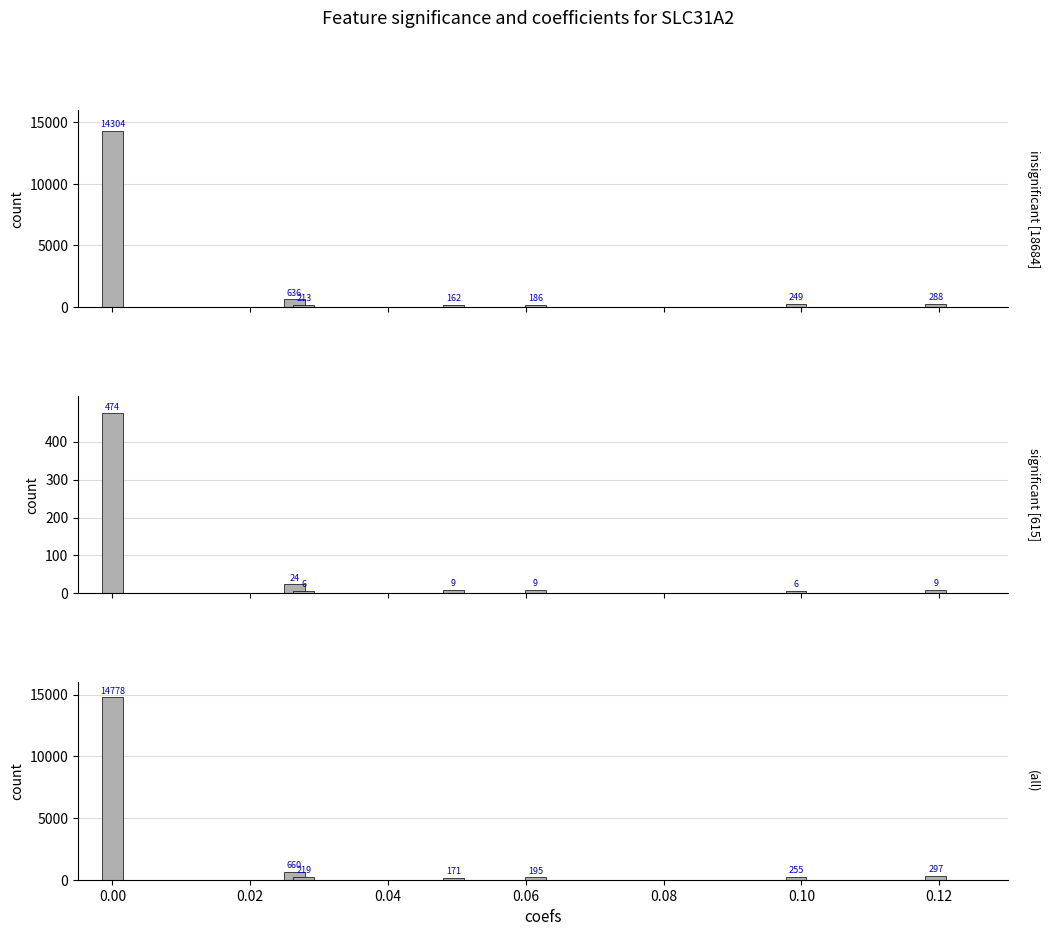

What is the difference between the highest and lowest values at 0.02?

213